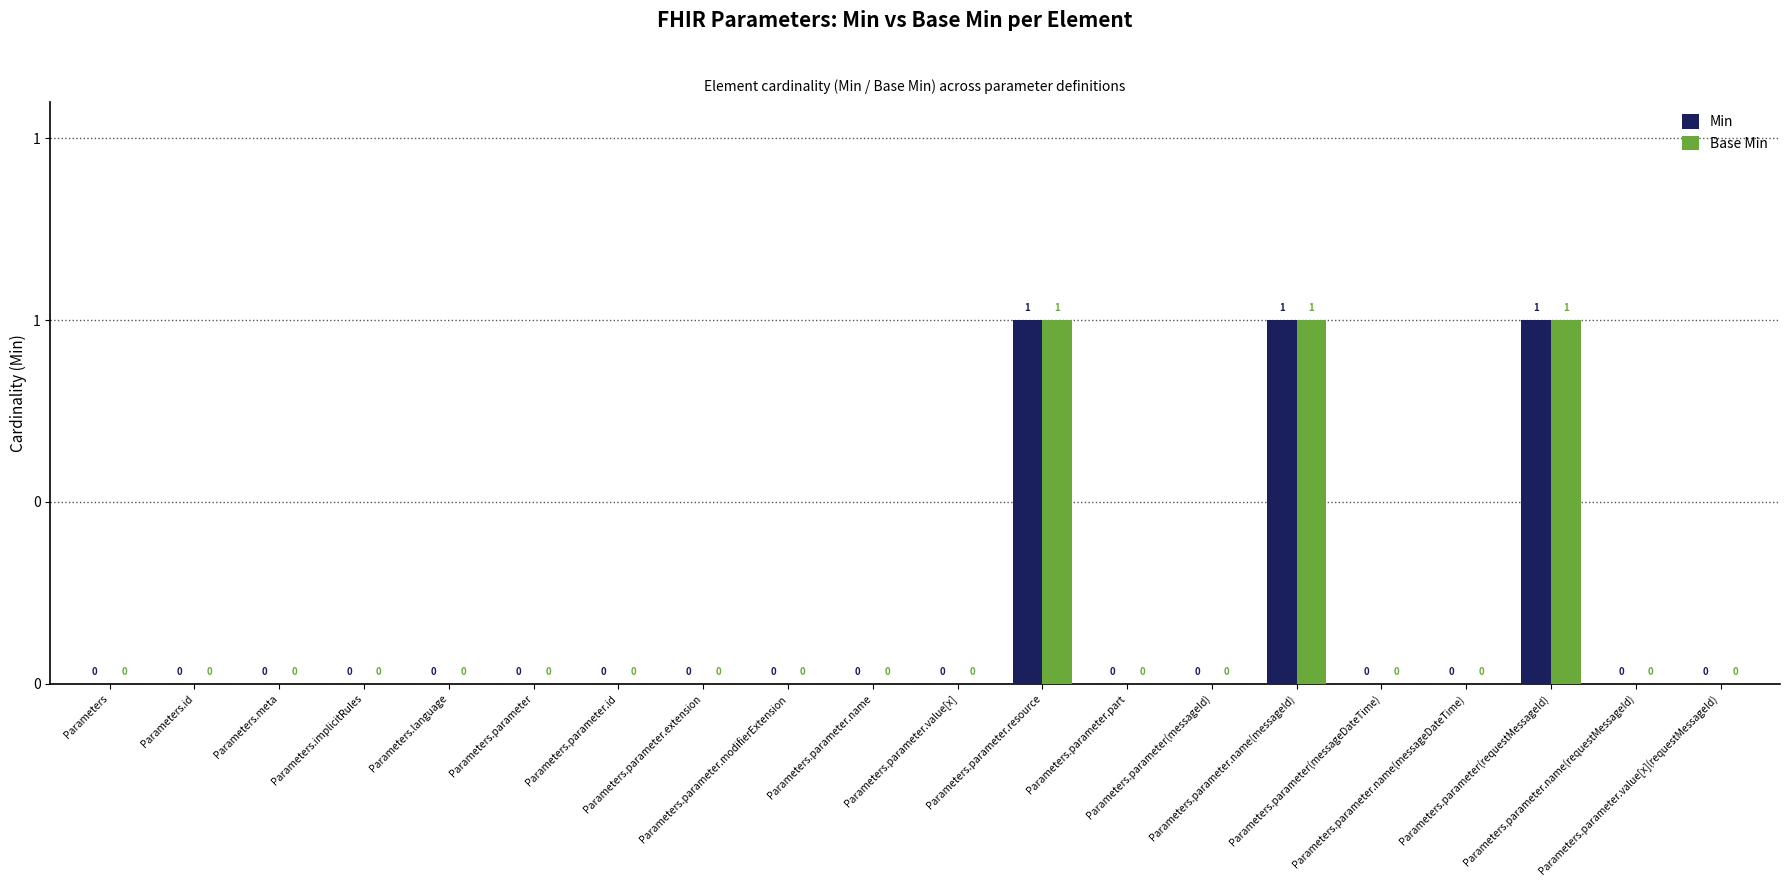

Reading right to left, what are all the values shown in this chart?

Min: Parameters.parameter.value[x](requestMessageId)=0	Parameters.parameter.name(requestMessageId)=0	Parameters.parameter(requestMessageId)=1	Parameters.parameter.name(messageDateTime)=0	Parameters.parameter(messageDateTime)=0	Parameters.parameter.name(messageId)=1	Parameters.parameter(messageId)=0	Parameters.parameter.part=0	Parameters.parameter.resource=1	Parameters.parameter.value[x]=0	Parameters.parameter.name=0	Parameters.parameter.modifierExtension=0	Parameters.parameter.extension=0	Parameters.parameter.id=0	Parameters.parameter=0	Parameters.language=0	Parameters.implicitRules=0	Parameters.meta=0	Parameters.id=0	Parameters=0
Base Min: Parameters.parameter.value[x](requestMessageId)=0	Parameters.parameter.name(requestMessageId)=0	Parameters.parameter(requestMessageId)=1	Parameters.parameter.name(messageDateTime)=0	Parameters.parameter(messageDateTime)=0	Parameters.parameter.name(messageId)=1	Parameters.parameter(messageId)=0	Parameters.parameter.part=0	Parameters.parameter.resource=1	Parameters.parameter.value[x]=0	Parameters.parameter.name=0	Parameters.parameter.modifierExtension=0	Parameters.parameter.extension=0	Parameters.parameter.id=0	Parameters.parameter=0	Parameters.language=0	Parameters.implicitRules=0	Parameters.meta=0	Parameters.id=0	Parameters=0